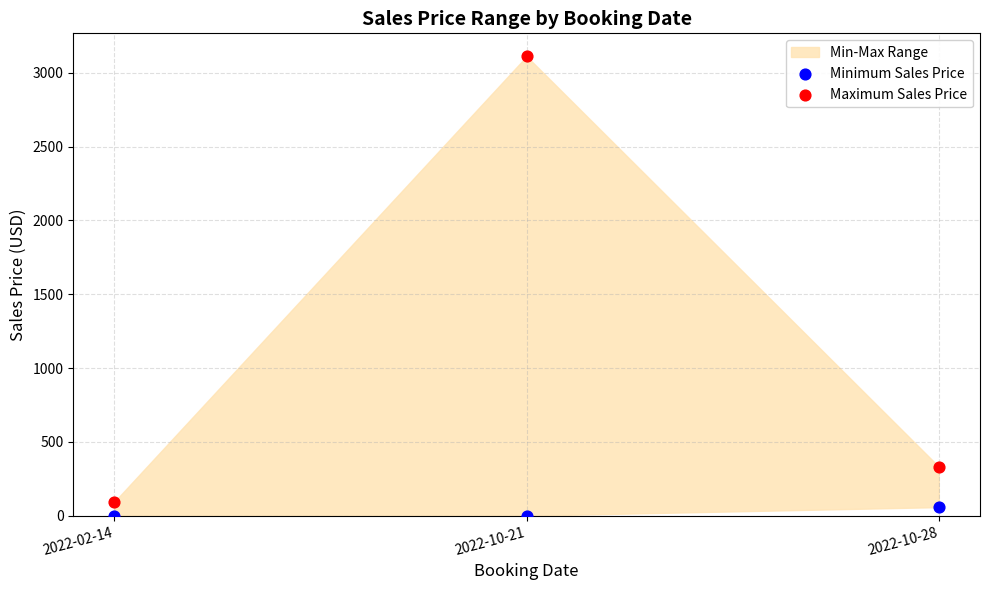

Across all data points, what is the range of Y values (max minus min)?

3112.0